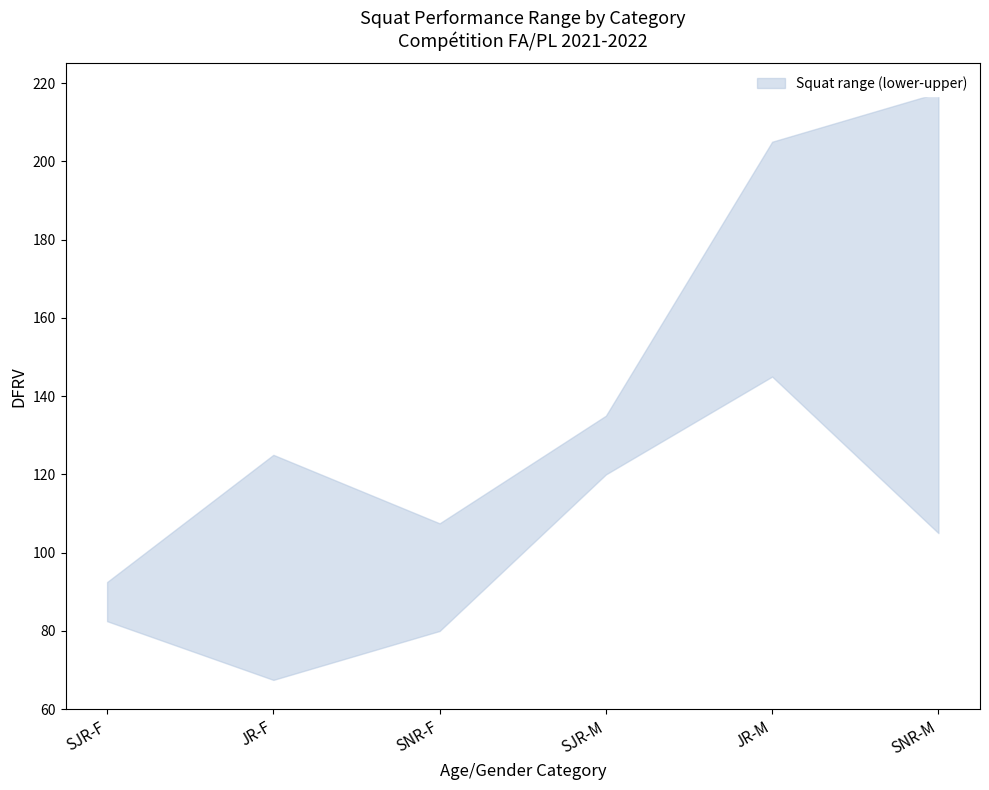

Reading right to left, what are all the values shown in this chart?

upper: SNR-M=217.5	JR-M=205.0	SJR-M=135.0	SNR-F=107.5	JR-F=125.0	SJR-F=92.5
lower: SNR-M=105.0	JR-M=145.0	SJR-M=120.0	SNR-F=80.0	JR-F=67.5	SJR-F=82.5